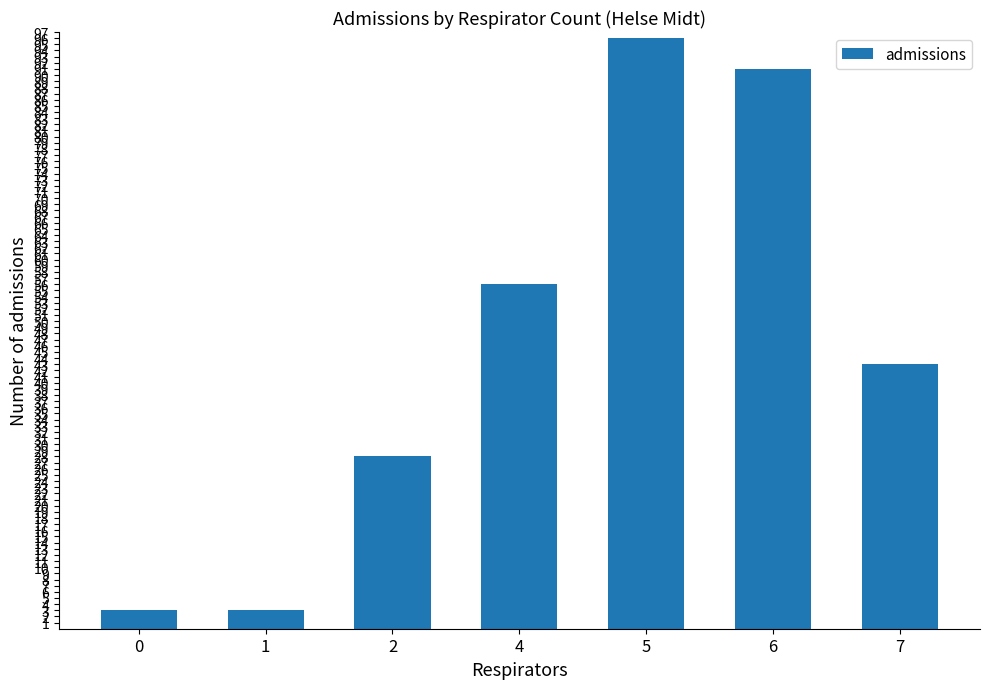

What is the sum of the values at 1 and 4?

59